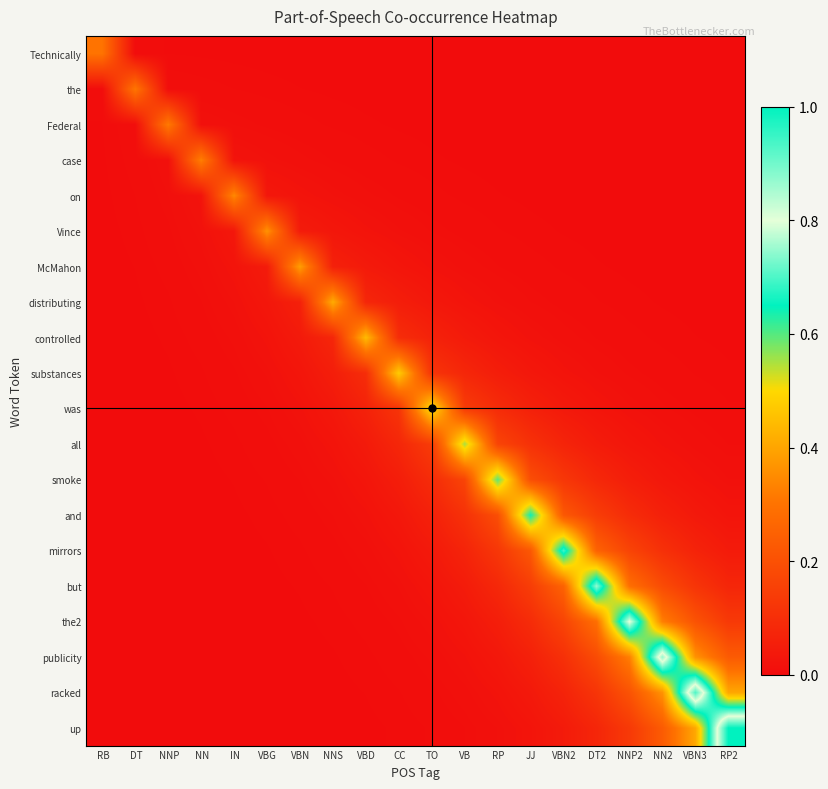

At TO, list the series in order from largest to smallest.

was, all, substances, smoke, controlled, and, mirrors, distributing, but, McMahon, the2, publicity, Vince, racked, on, up, case, Federal, the, Technically